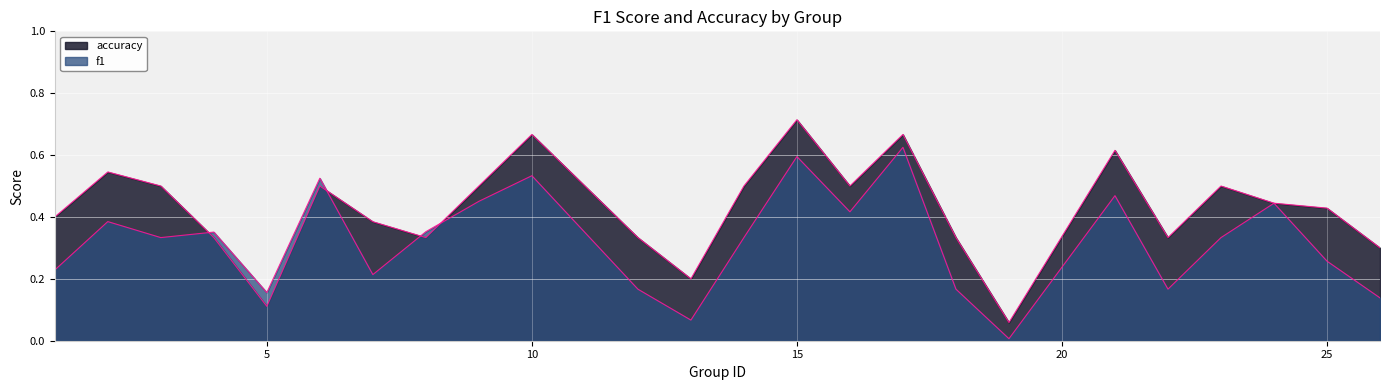

Where is the first local maximum for accuracy?

2